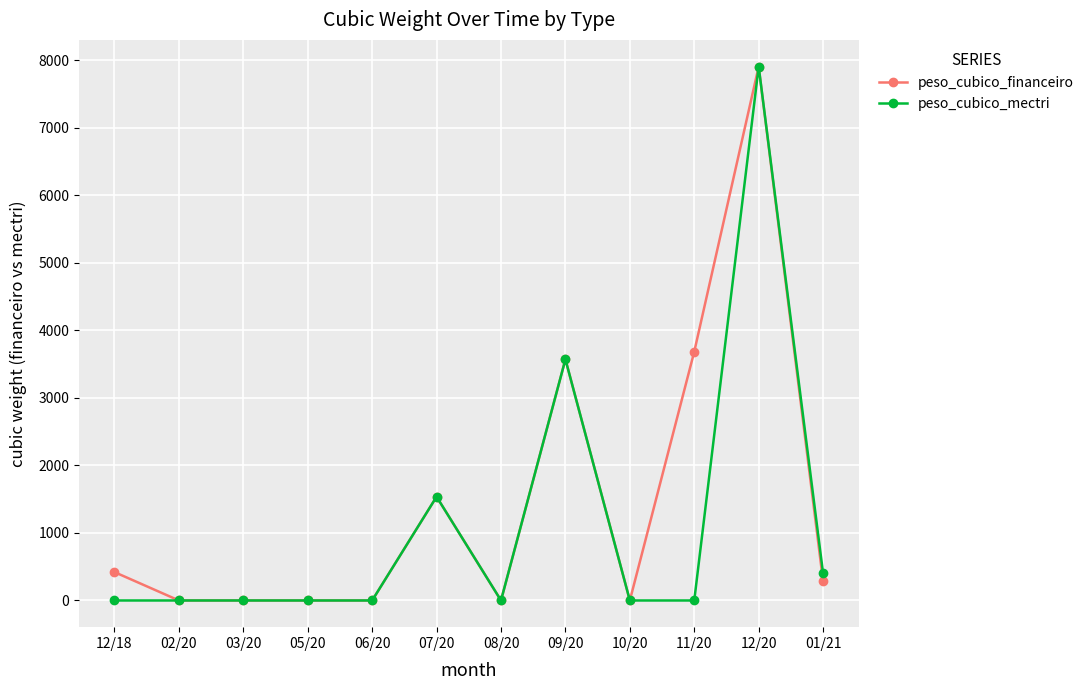

The peso_cubico_mectri series shows 2009 at 09/20. True or false?

False